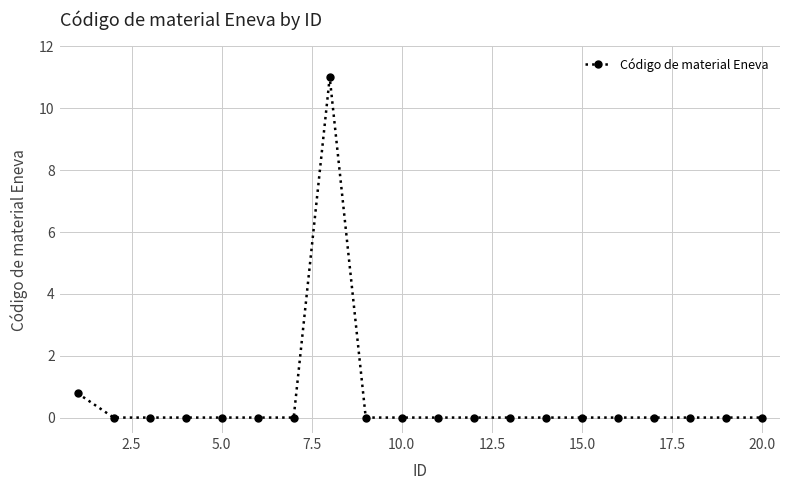

True or false: there are more than 2 points higher than both neighbors.

True